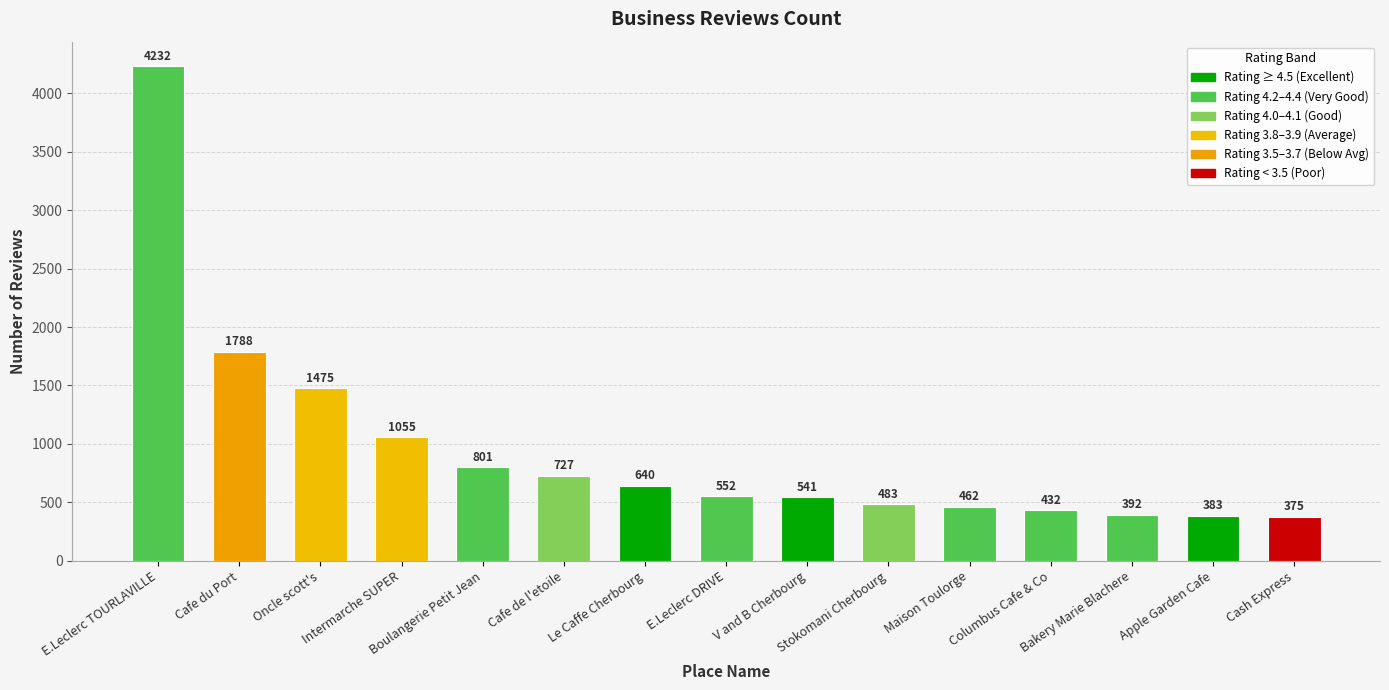

What is the label of the 10th bar from the right?

Cafe de l'etoile